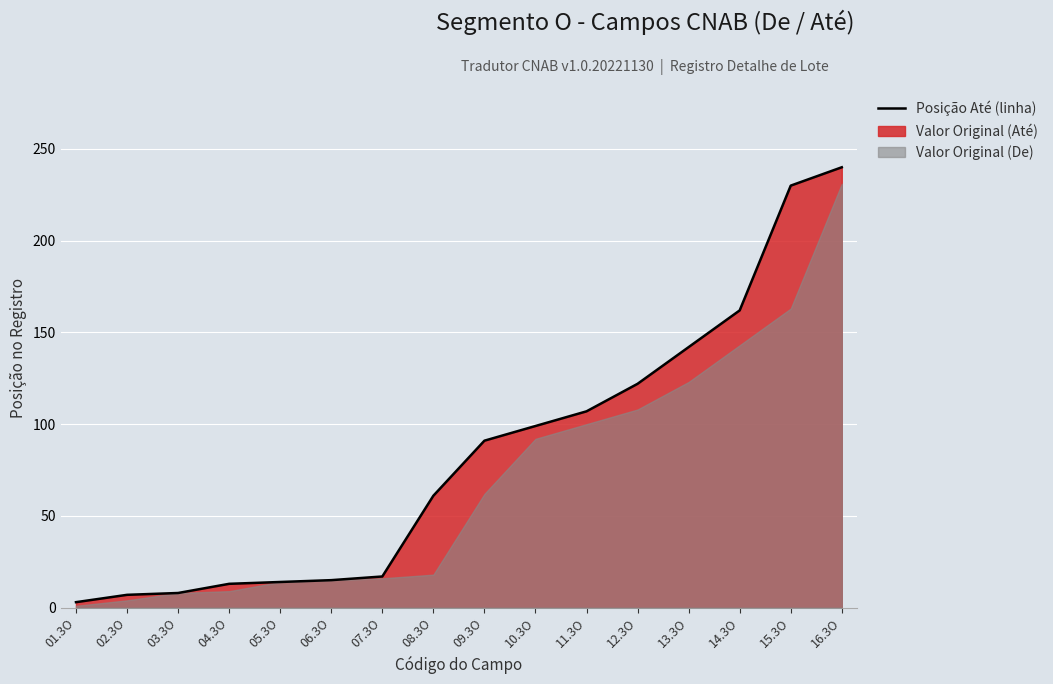

List the labels in order of value, smallest first.

01.3O, 02.3O, 03.3O, 04.3O, 05.3O, 06.3O, 07.3O, 08.3O, 09.3O, 10.3O, 11.3O, 12.3O, 13.3O, 14.3O, 15.3O, 16.3O